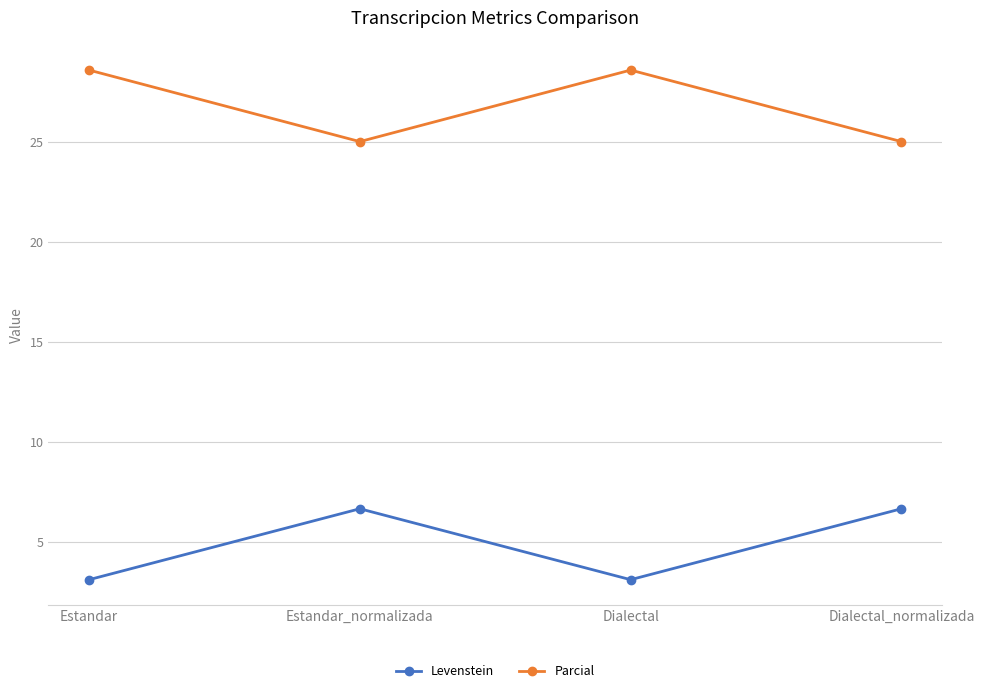

Is it true that Levenstein equals 9.9 at Dialectal_normalizada?

False